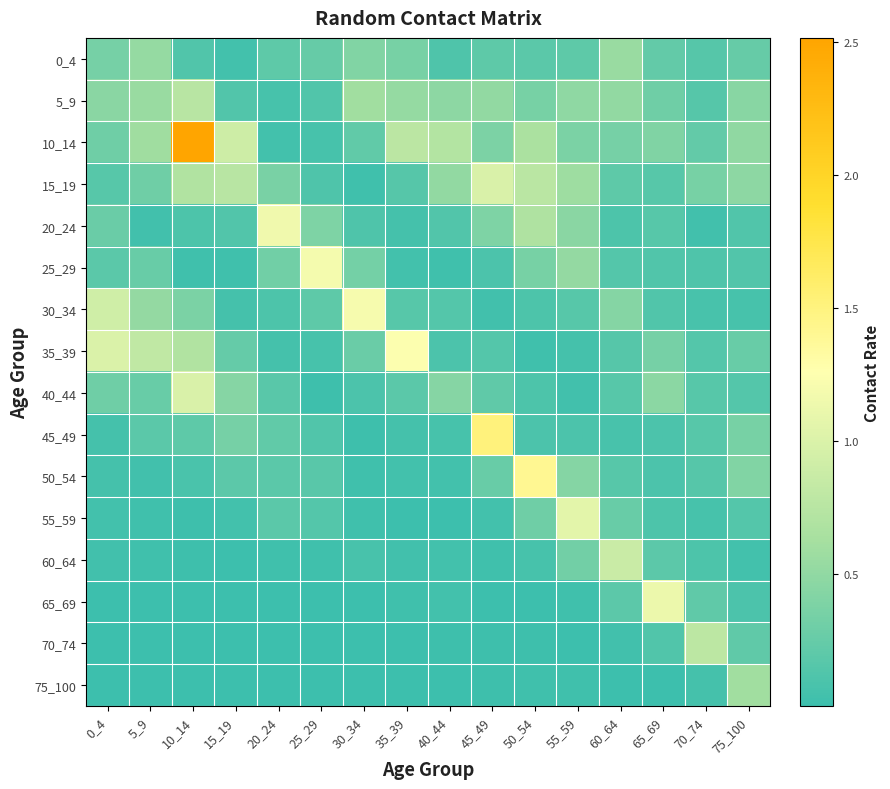

At 65_69, list the series in order from smallest to largest.

75_100, 45_49, 50_54, 55_59, 70_74, 30_34, 25_29, 20_24, 15_19, 60_64, 0_4, 5_9, 35_39, 10_14, 40_44, 65_69